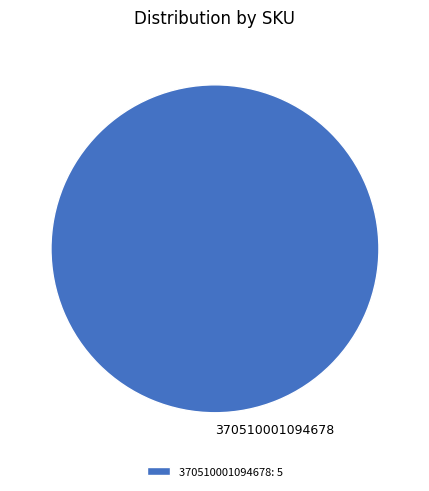

Does 370510001094678 represent more than half of the total?

Yes